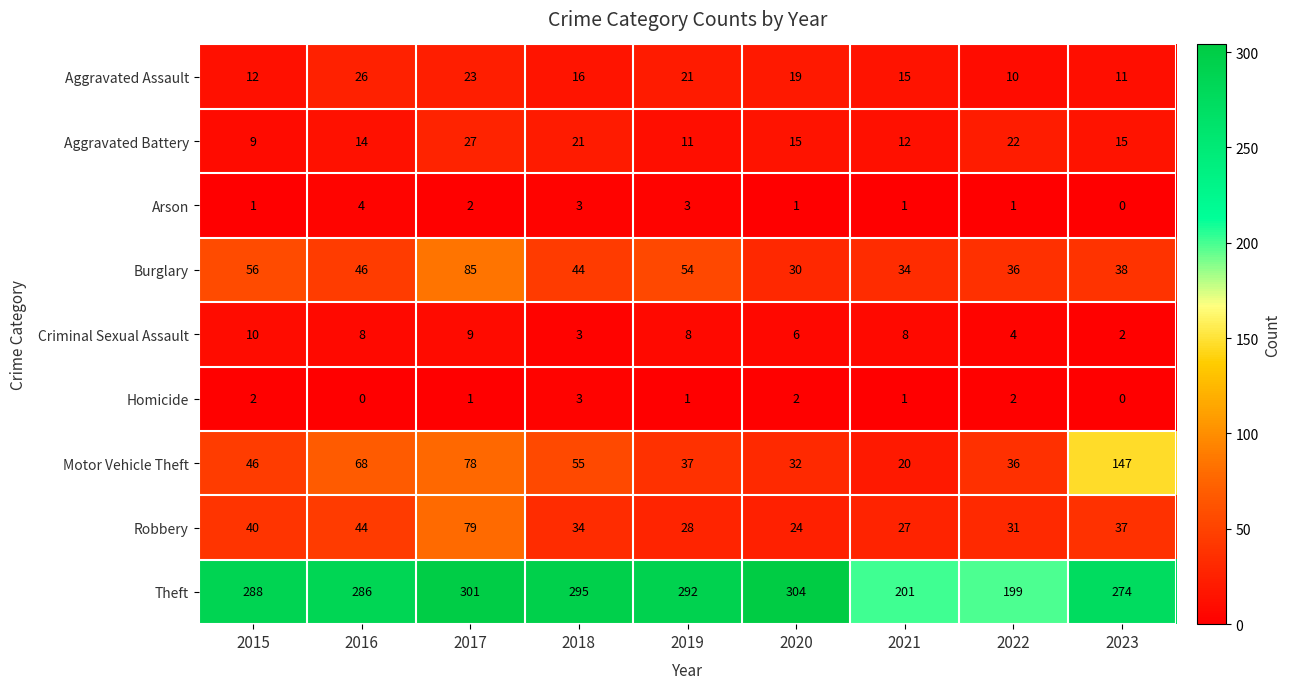

What is the maximum value shown in the chart?

304